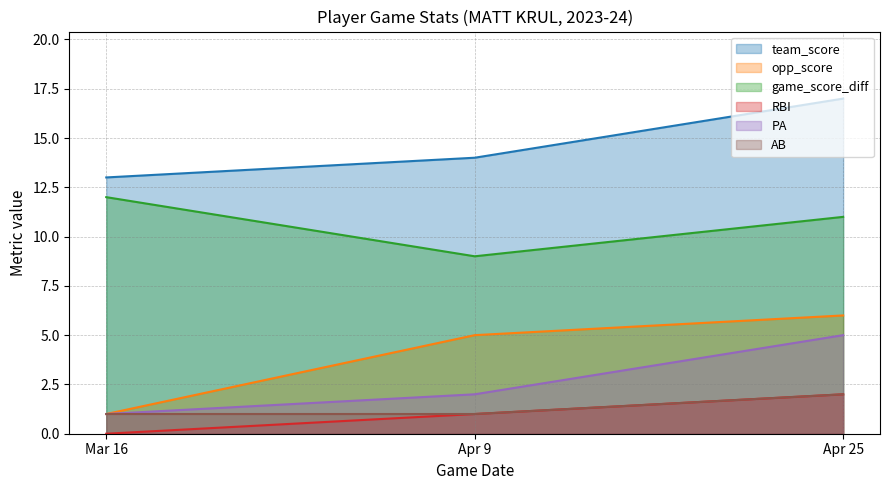

What is the sum of all AB values?

4